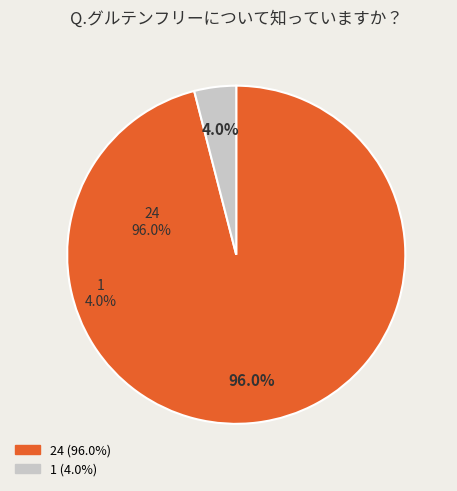

How many slices are in this pie chart?

2